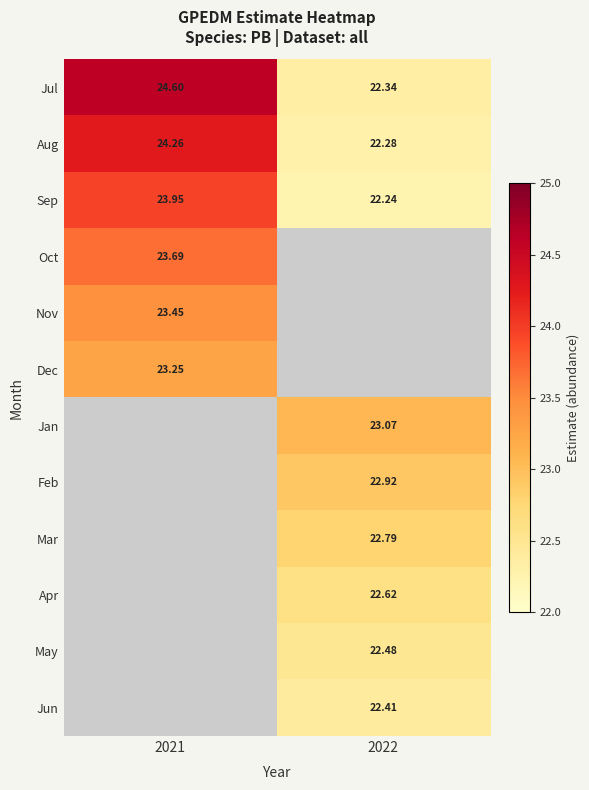

Between 2022 and 2021, which is larger?

2021